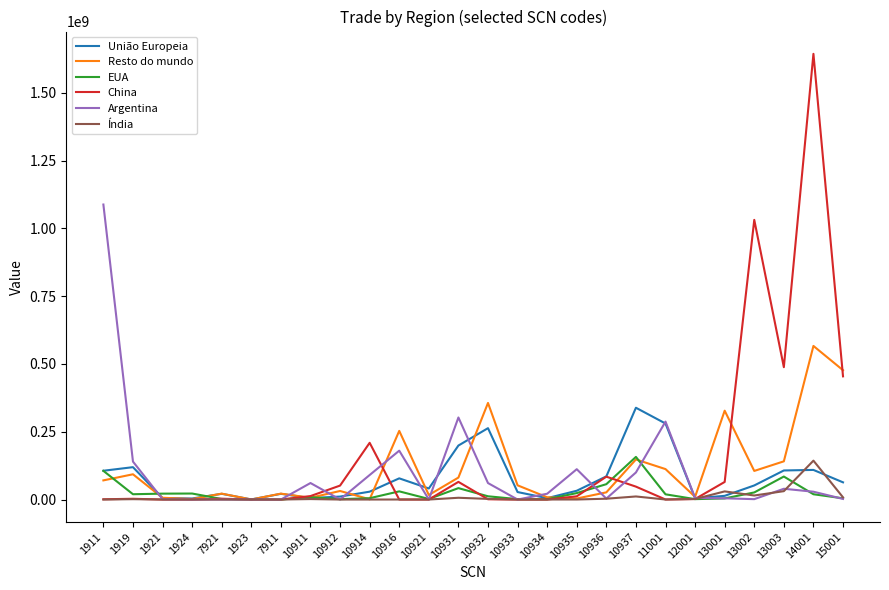

The value of Argentina at 1923 is 0. True or false?

True